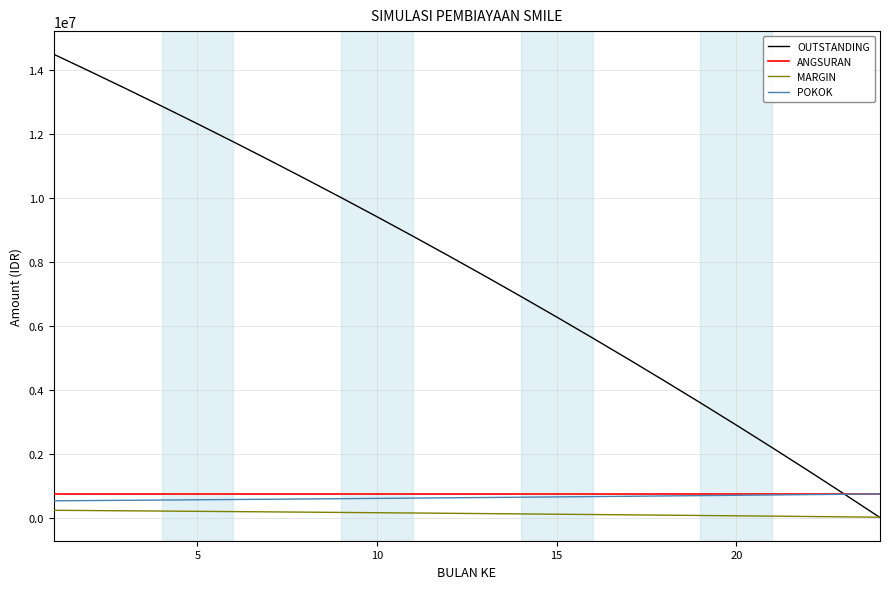

True or false: MARGIN and ANGSURAN cross at least once.

False